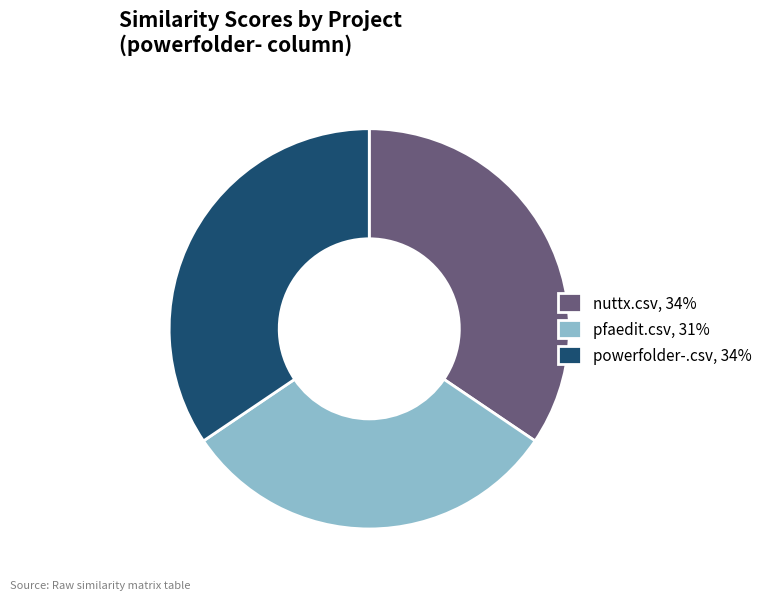

How many slices are in this pie chart?

3